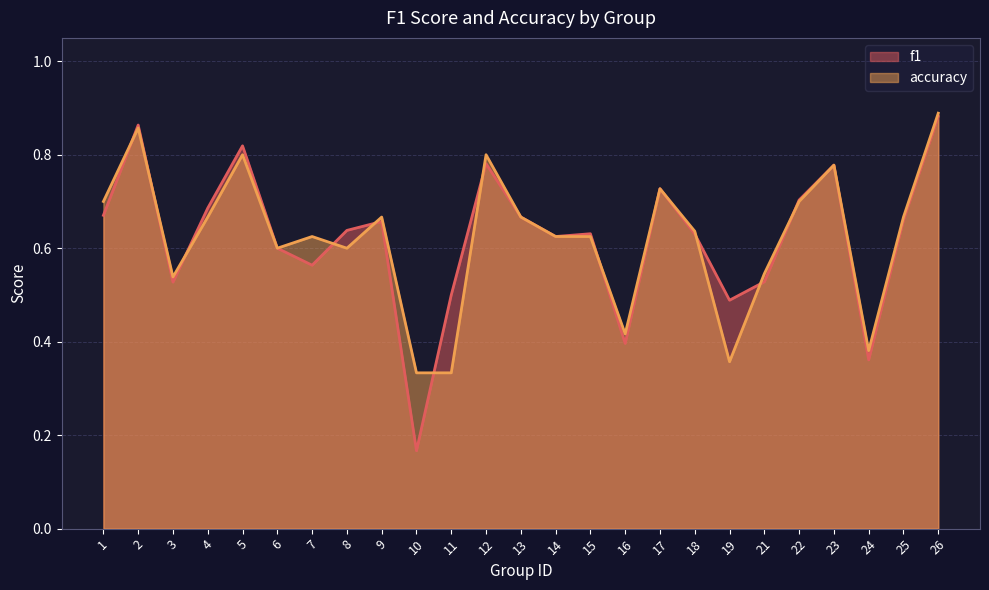

Between 14 and 25, which is larger?

25